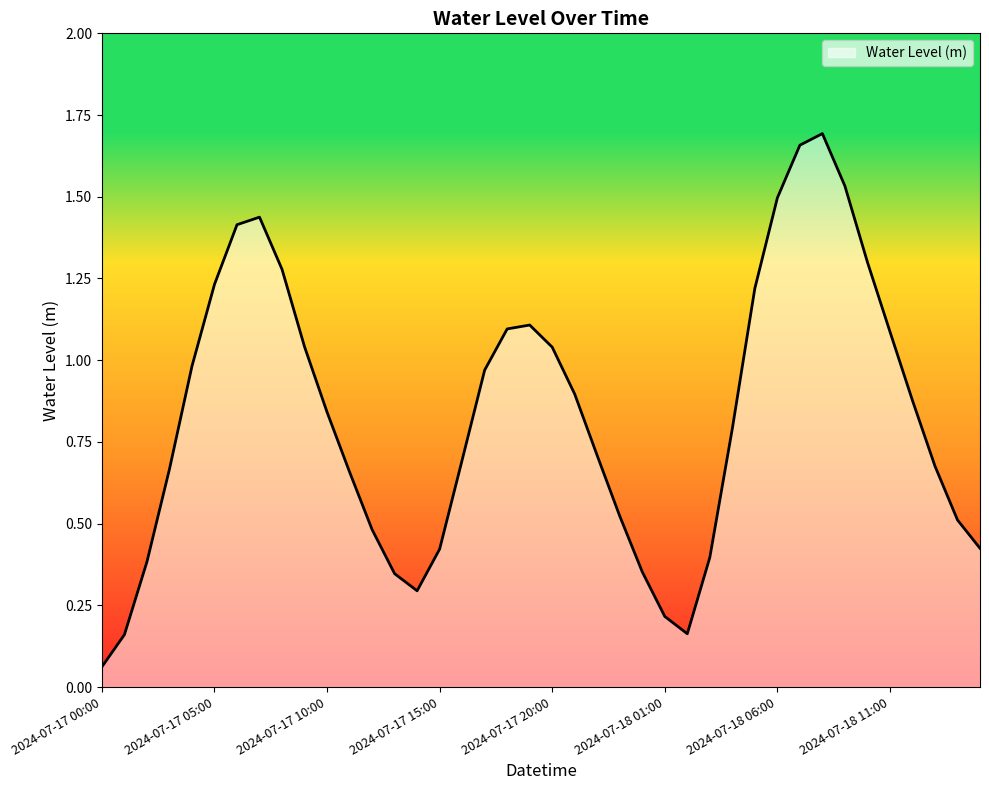

How many lines are shown in the chart?

1